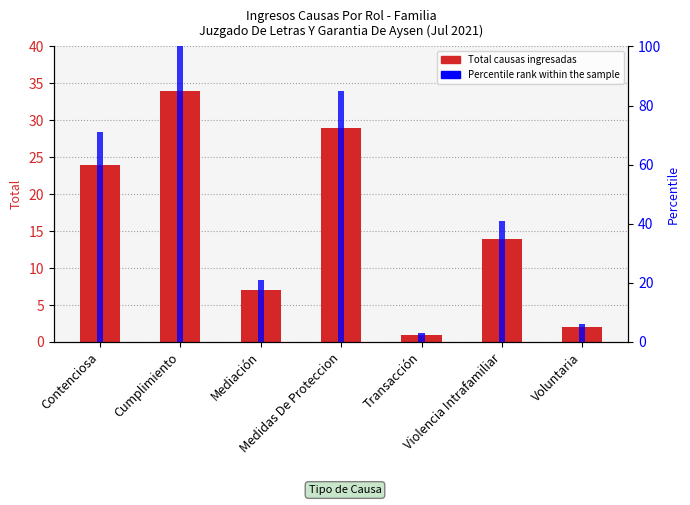

Which series has the widest spread of values?

Percentile rank within the sample